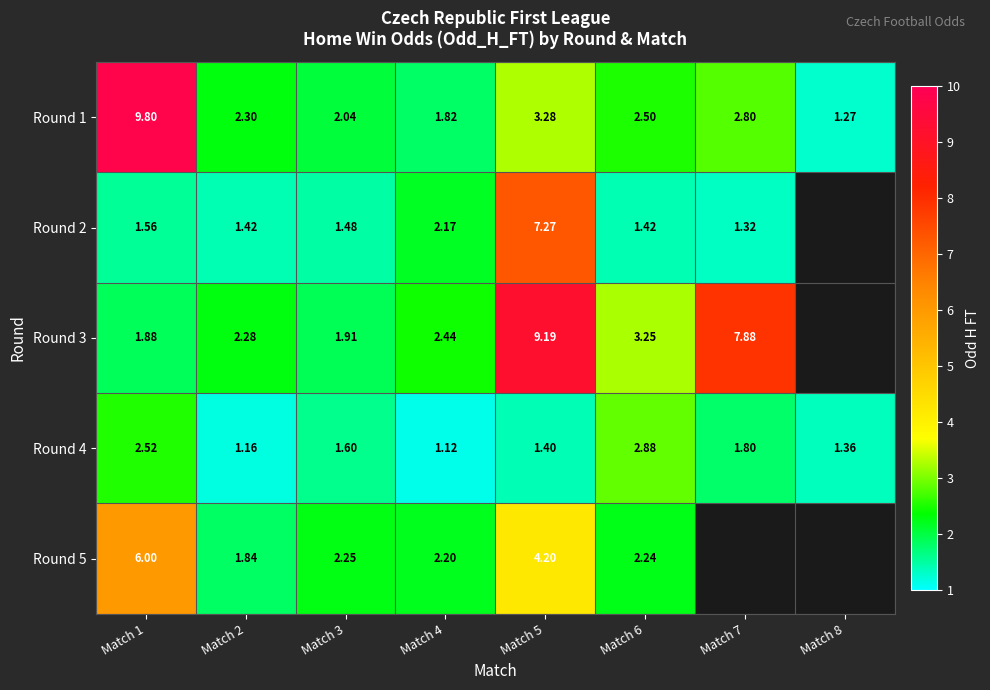

At how many categories does at least one series exceed 6?

3